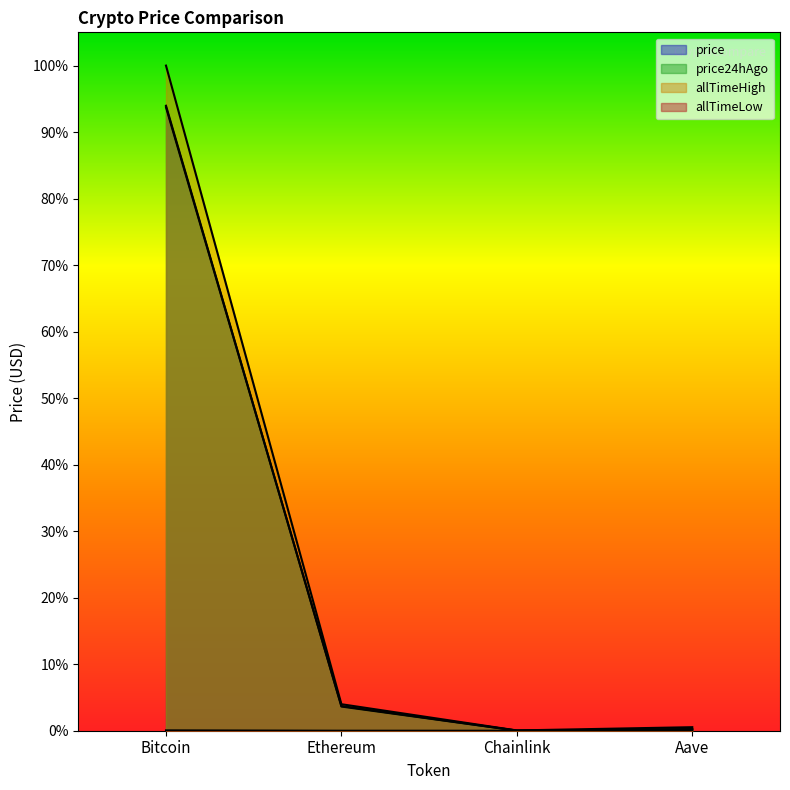

List the series in order of their peak value, lowest first.

allTimeLow, price, price24hAgo, allTimeHigh